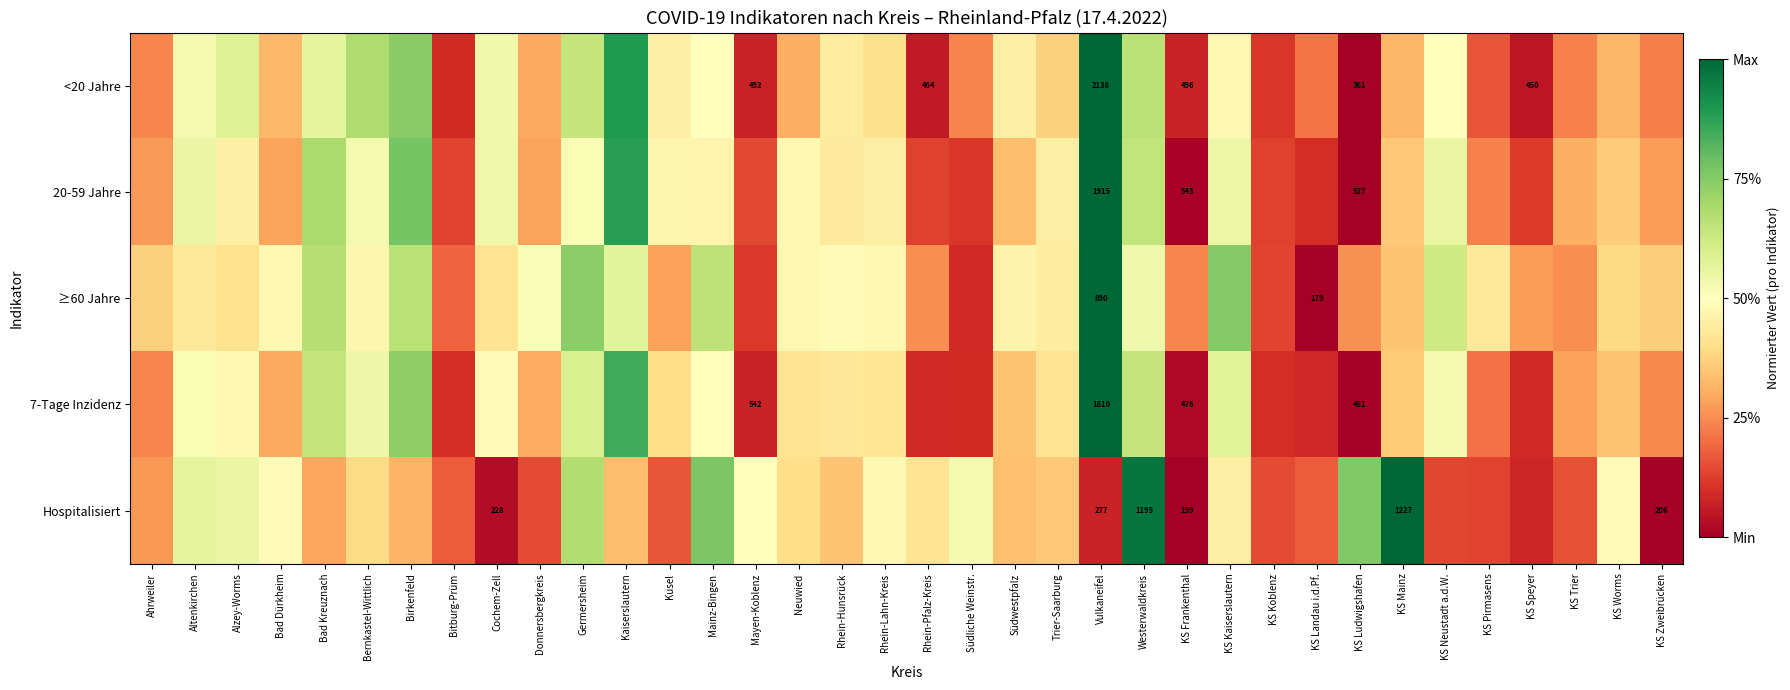

Which category has the highest value across all series?

Vulkaneifel